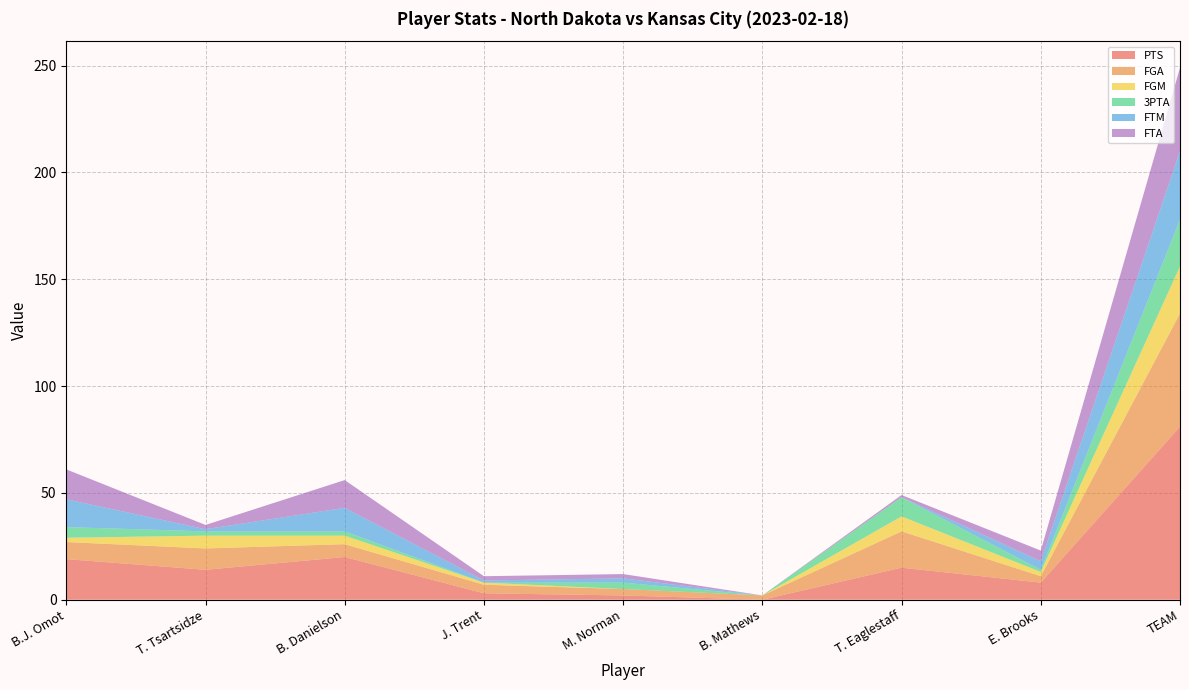

Reading right to left, what are all the values shown in this chart?

PTS: TEAM=81	E. Brooks=8	T. Eaglestaff=15	B. Mathews=0	M. Norman=2	J. Trent=3	B. Danielson=20	T. Tsartsidze=14	B.J. Omot=19
FGA: TEAM=53	E. Brooks=3	T. Eaglestaff=17	B. Mathews=2	M. Norman=3	J. Trent=4	B. Danielson=6	T. Tsartsidze=10	B.J. Omot=8
FGM: TEAM=22	E. Brooks=2	T. Eaglestaff=7	B. Mathews=0	M. Norman=0	J. Trent=1	B. Danielson=4	T. Tsartsidze=6	B.J. Omot=2
3PTA: TEAM=22	E. Brooks=1	T. Eaglestaff=9	B. Mathews=0	M. Norman=3	J. Trent=0	B. Danielson=2	T. Tsartsidze=2	B.J. Omot=5
FTM: TEAM=32	E. Brooks=4	T. Eaglestaff=0	B. Mathews=0	M. Norman=2	J. Trent=1	B. Danielson=11	T. Tsartsidze=1	B.J. Omot=13
FTA: TEAM=39	E. Brooks=5	T. Eaglestaff=1	B. Mathews=0	M. Norman=2	J. Trent=2	B. Danielson=13	T. Tsartsidze=2	B.J. Omot=14